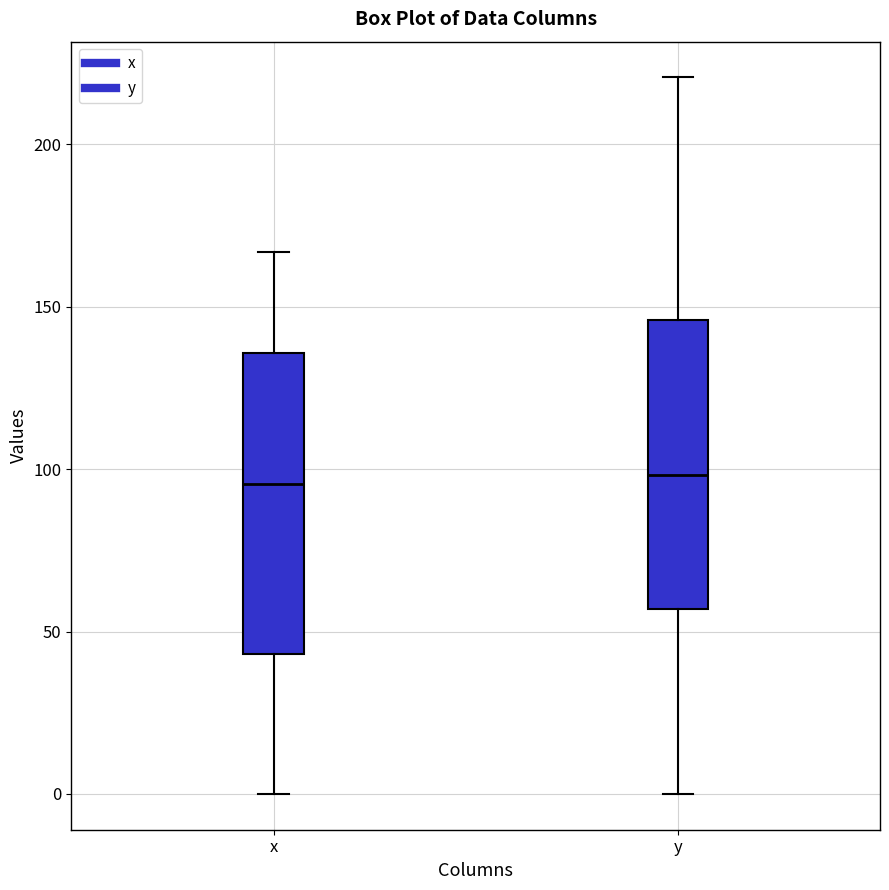

Reading left to right, read every box against the y-axis: the position of its median line, the range the box covers, and the ends of its whiskers. The values are not printed on the chart, so give them approximately, as read against the axis.

x: median 95, box 45 to 135, whiskers 0 to 165
y: median 100, box 55 to 145, whiskers 0 to 220